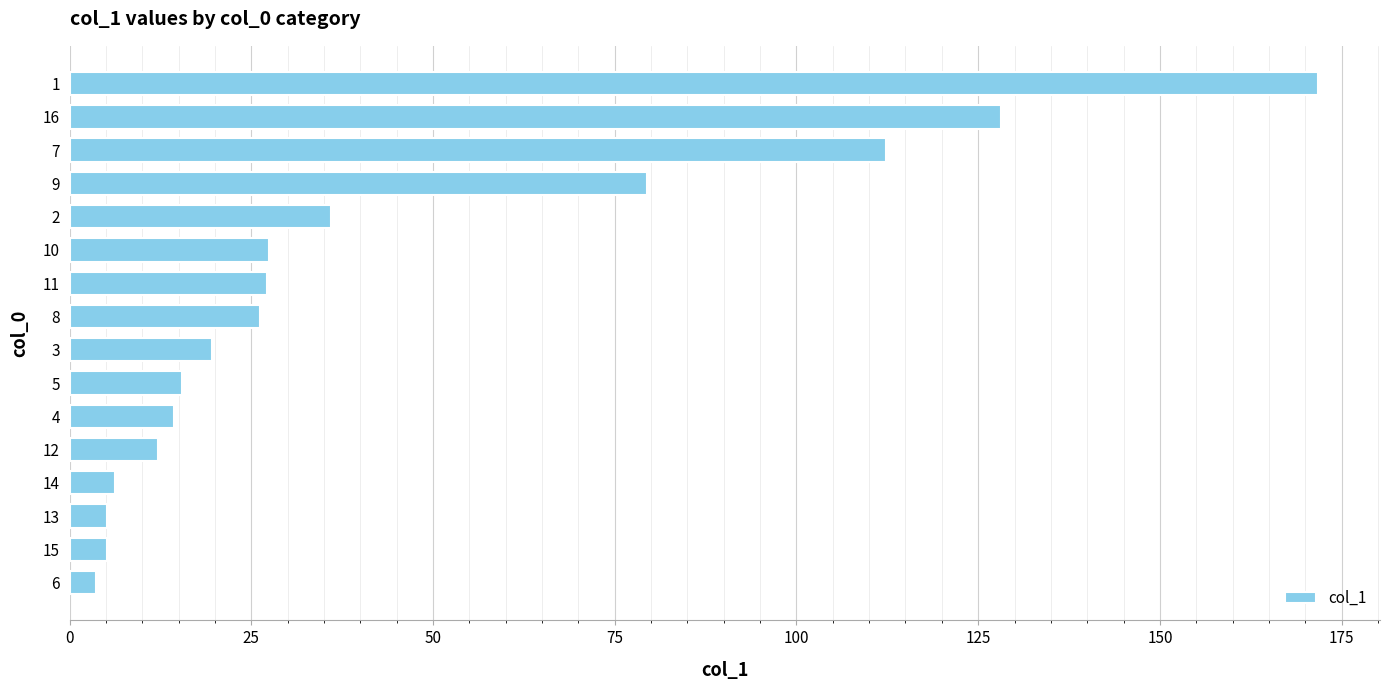

At which label is the value closest to 87?

9